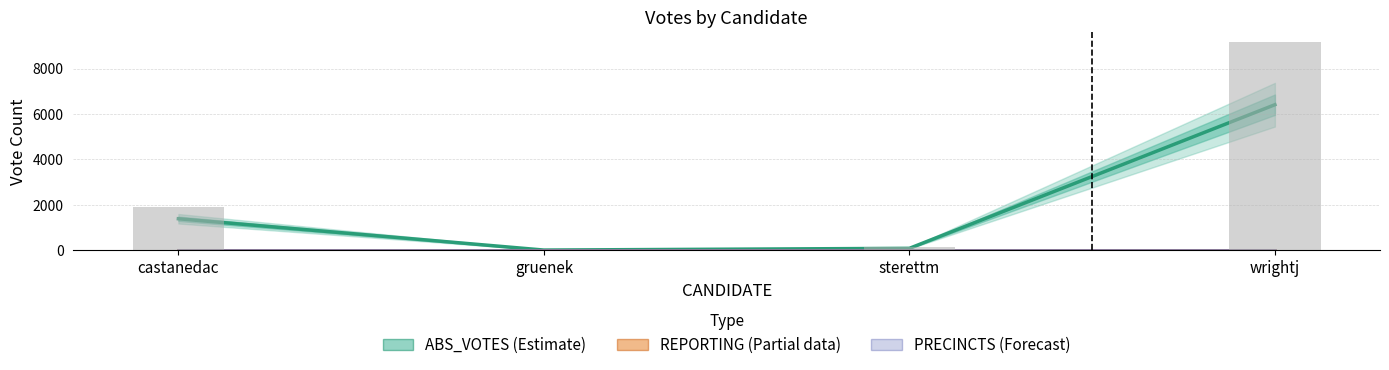

What is the greatest value displayed?

6410